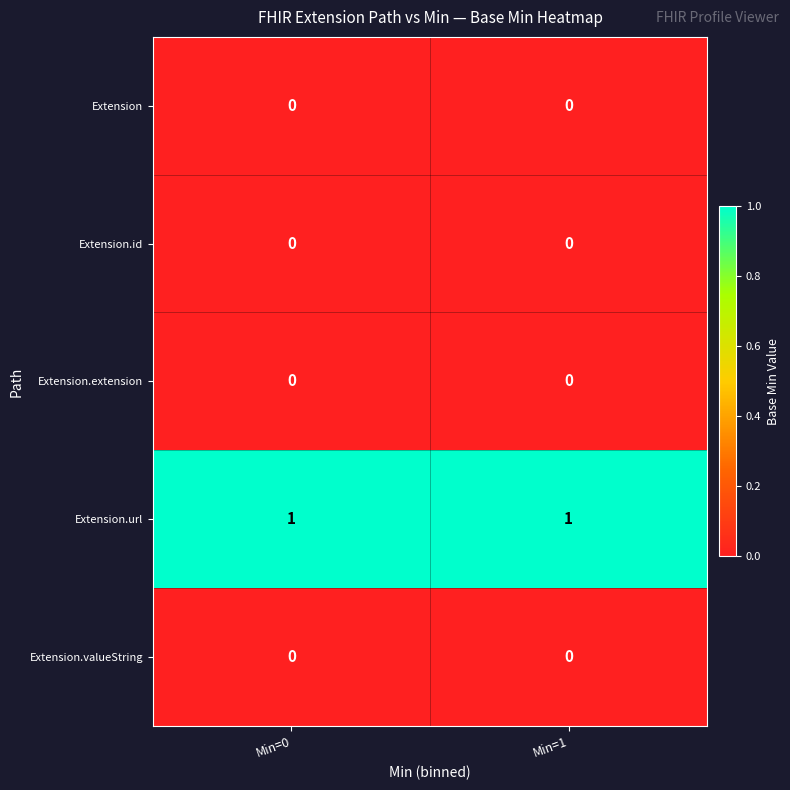

Which series has the largest total across all categories?

Extension.url